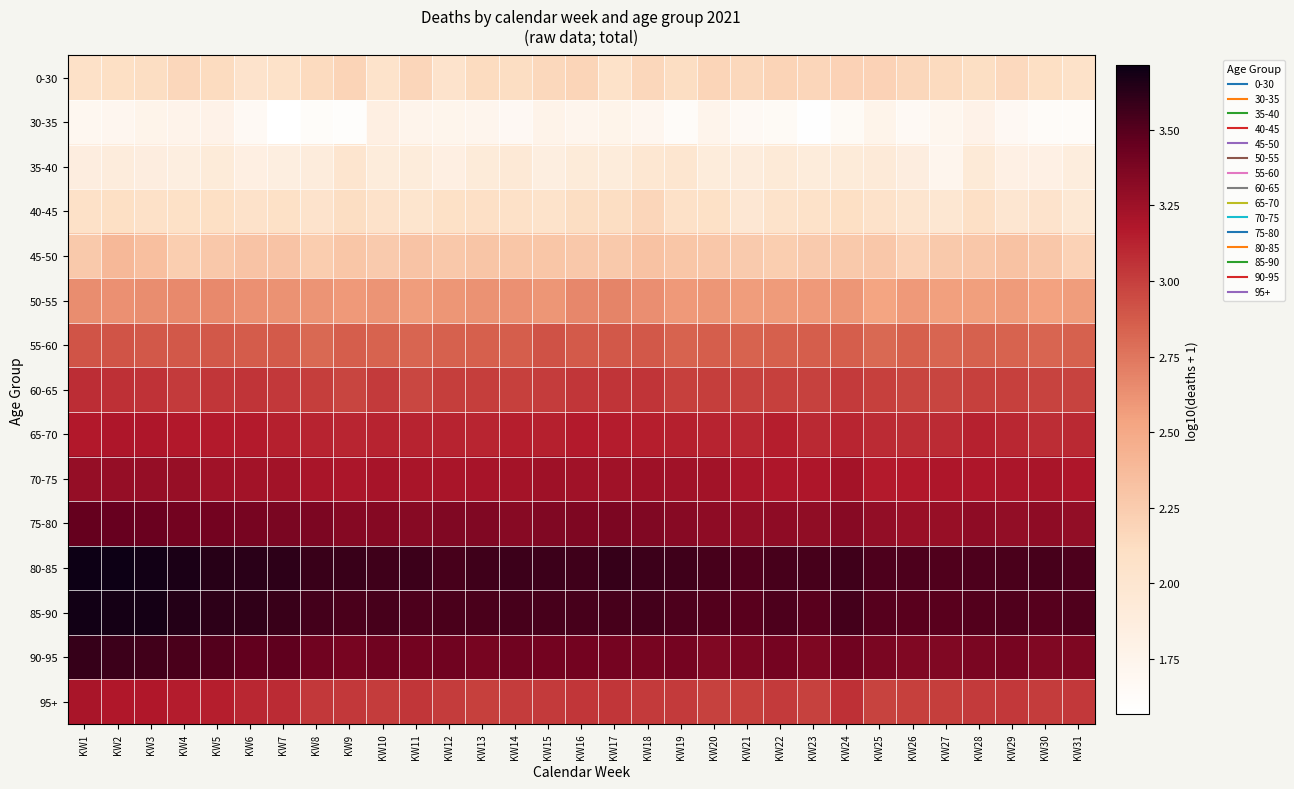

Between KW23 and KW27, which is larger?

KW23